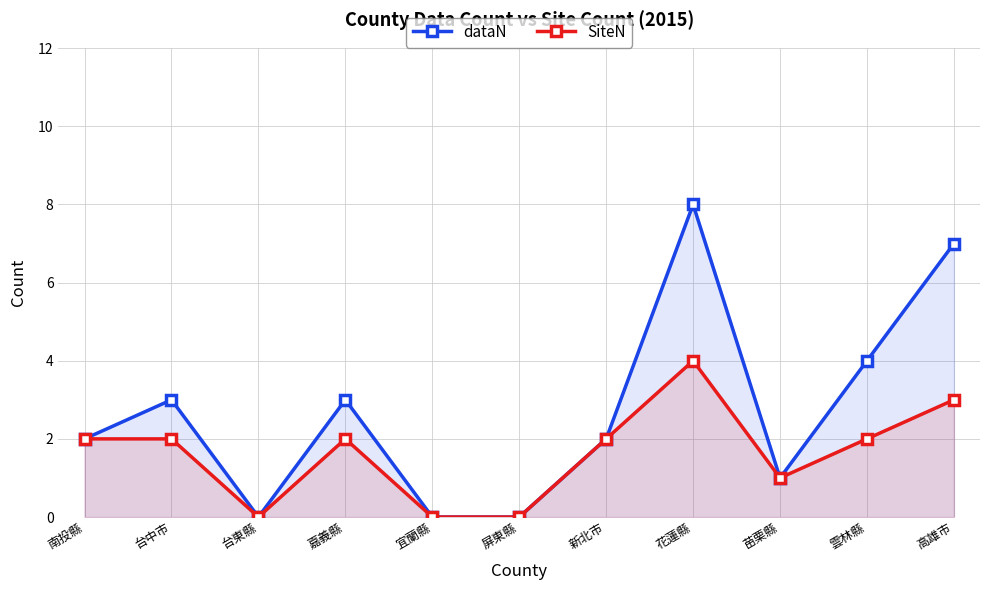

What is the sum of all SiteN values?

18